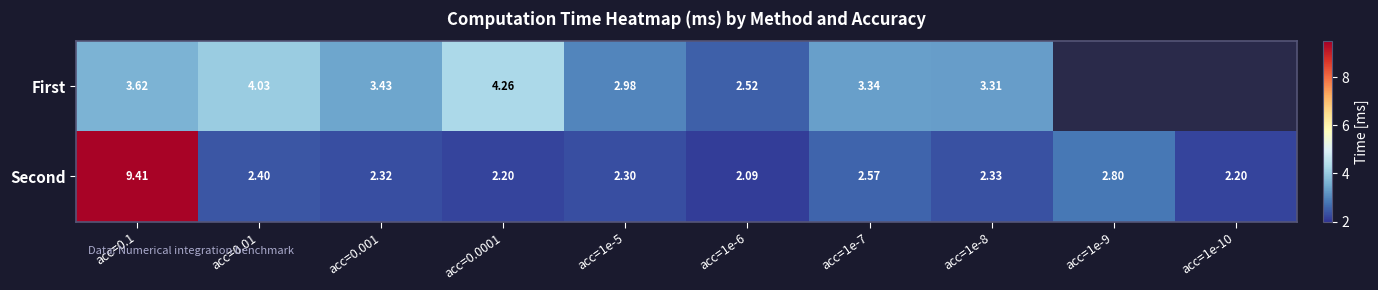

What is the sum of all Second values?

30.6